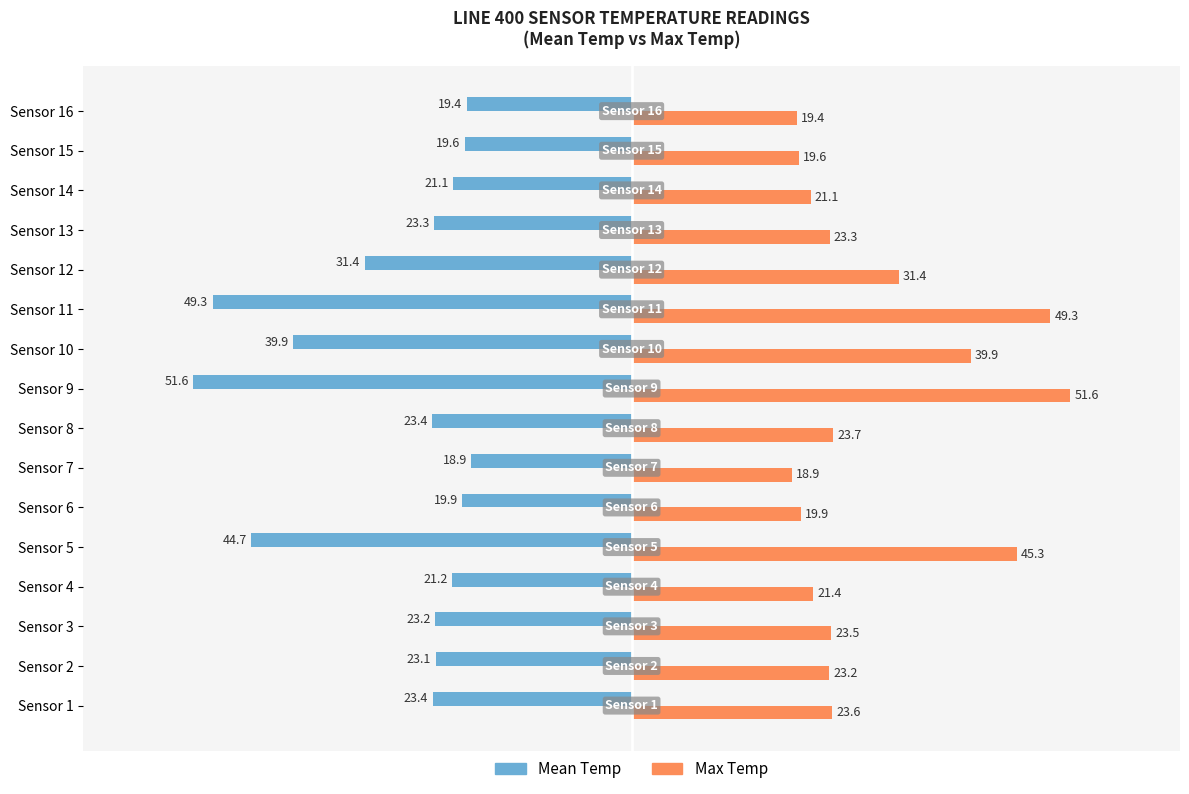

What is the sum of all Max Temp values?

455.0